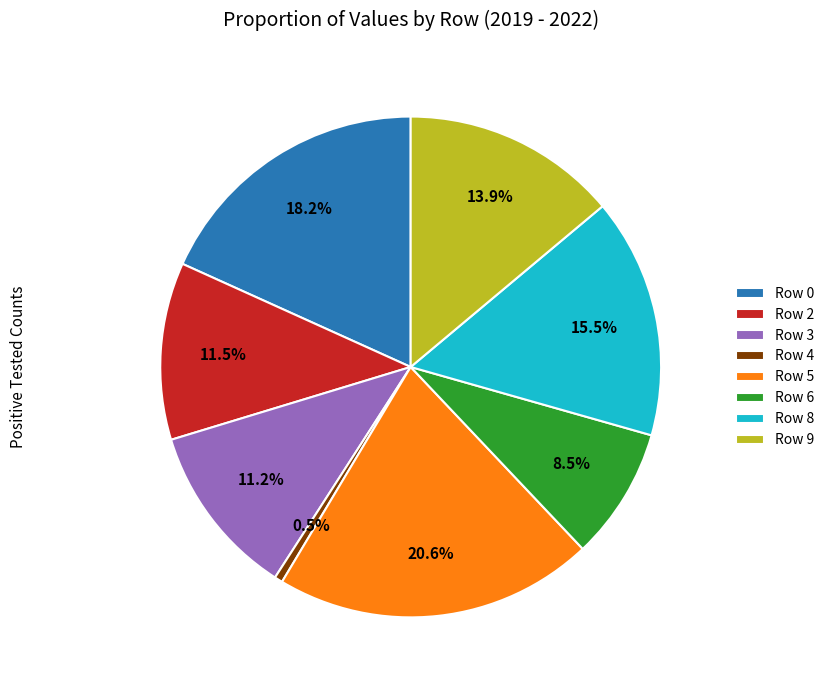

Which slice is the smallest?

Row 4